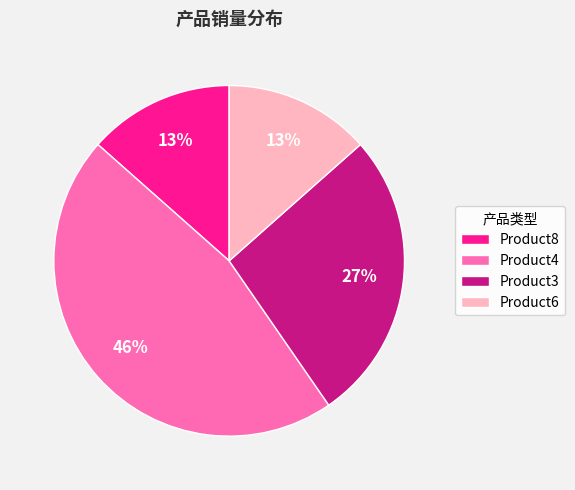

To the nearest percent, what is the difference between the largest and smallest slice percentages?

33%